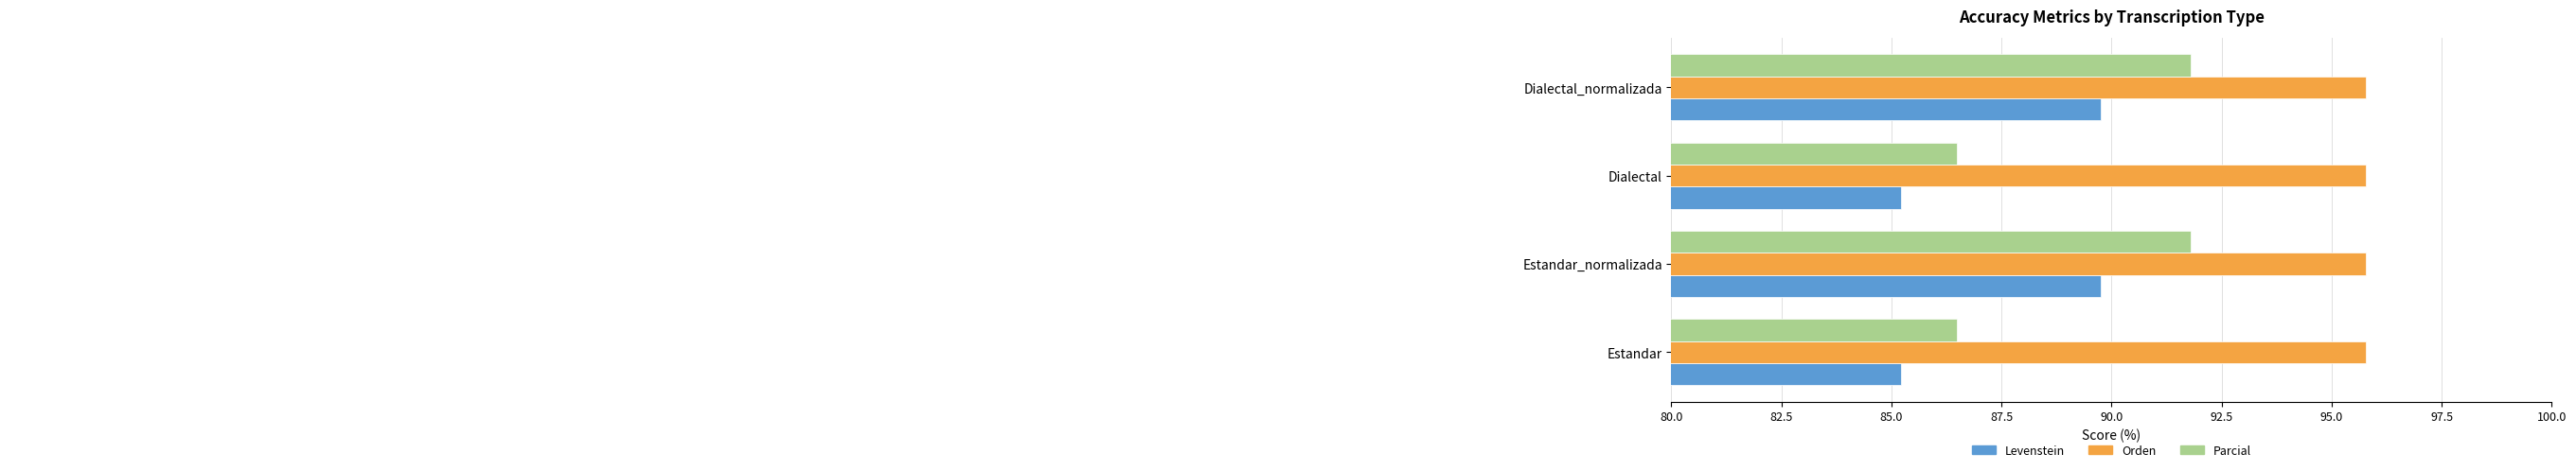

What is the average value of the Orden series?

95.8